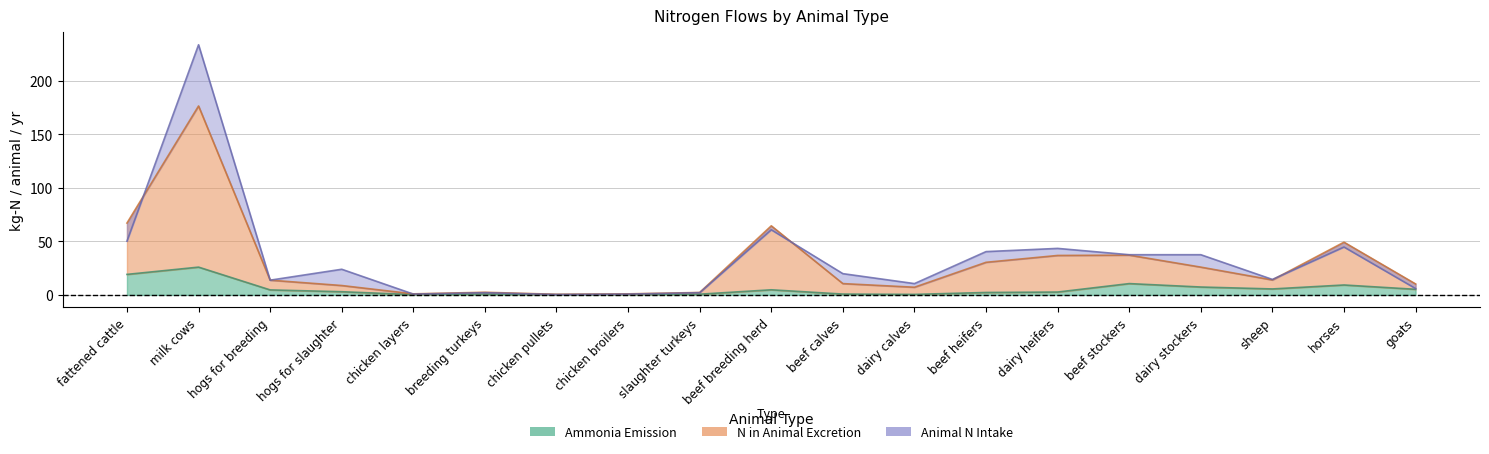

Count the number of data series in this chart.

3